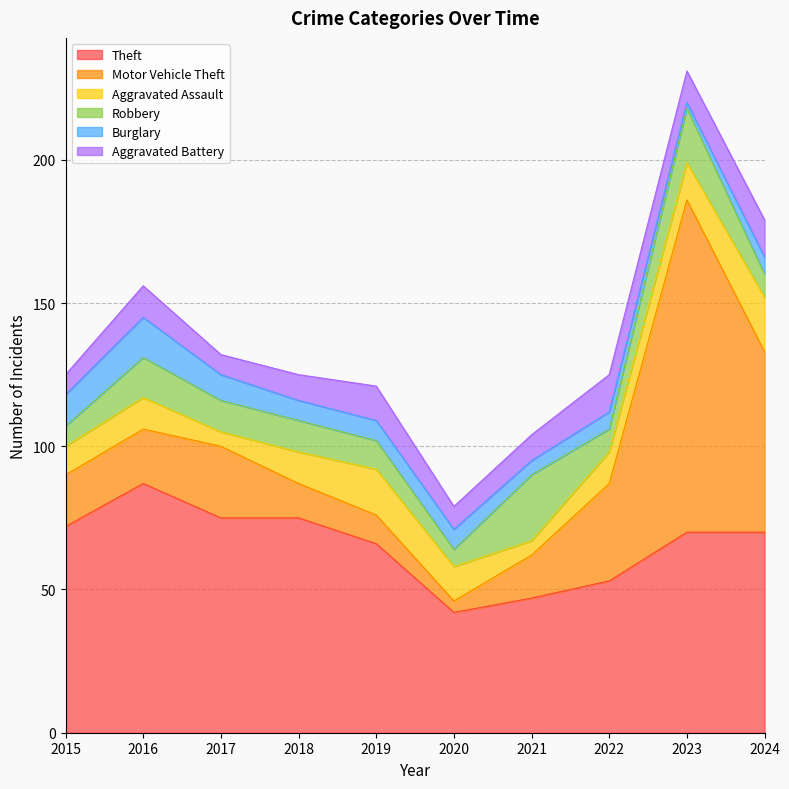

In Robbery, how many points are higher than both neighbors (excluding endpoints)?

3